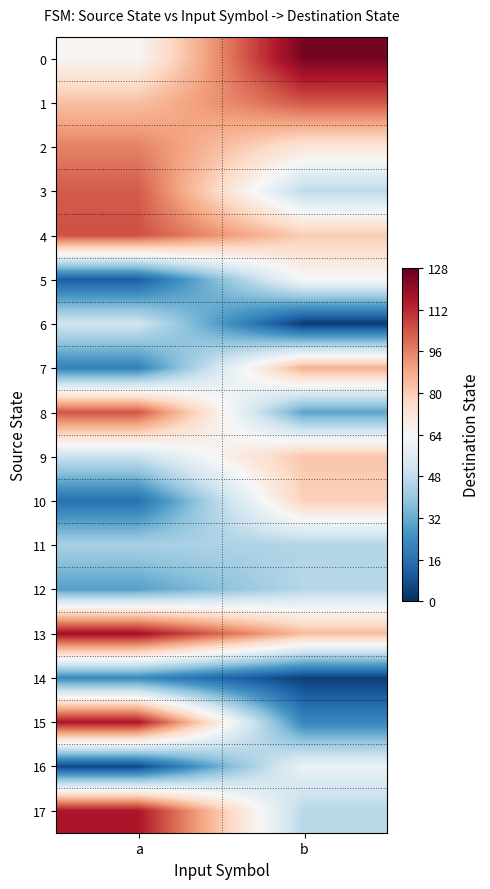

How many distinct data groups are displayed?

18